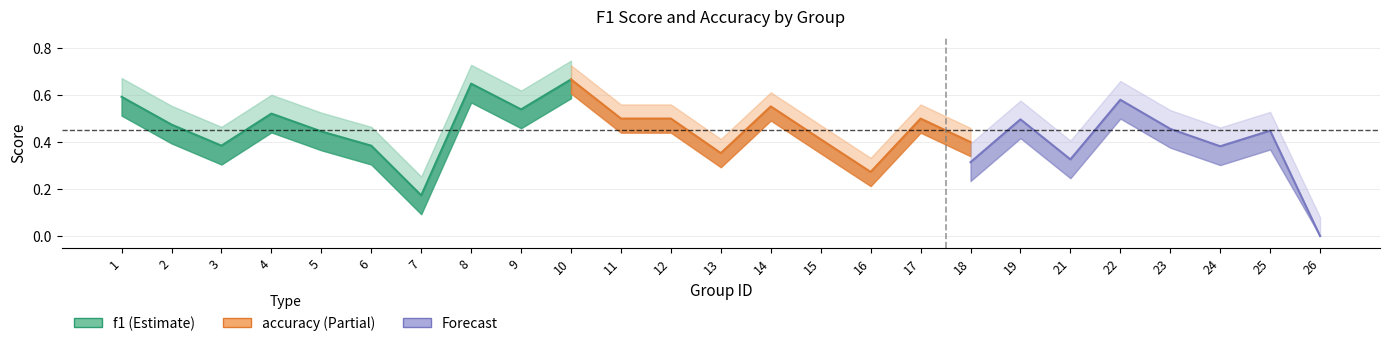

Between 5 and 11, which series saw the biggest shift?

f1